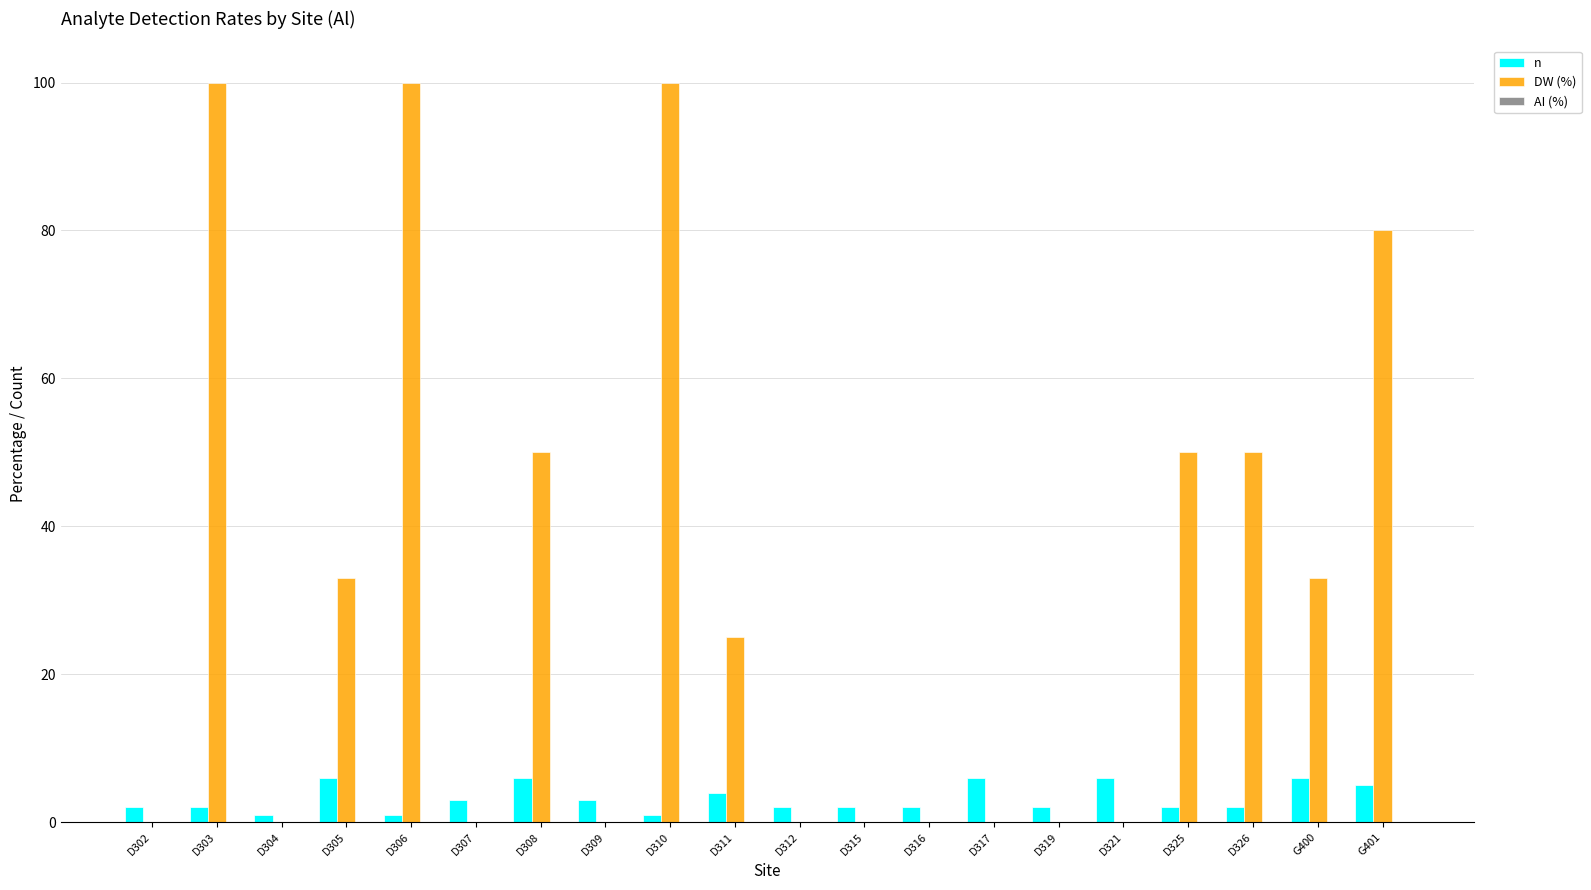

How many series are shown in this chart?

2